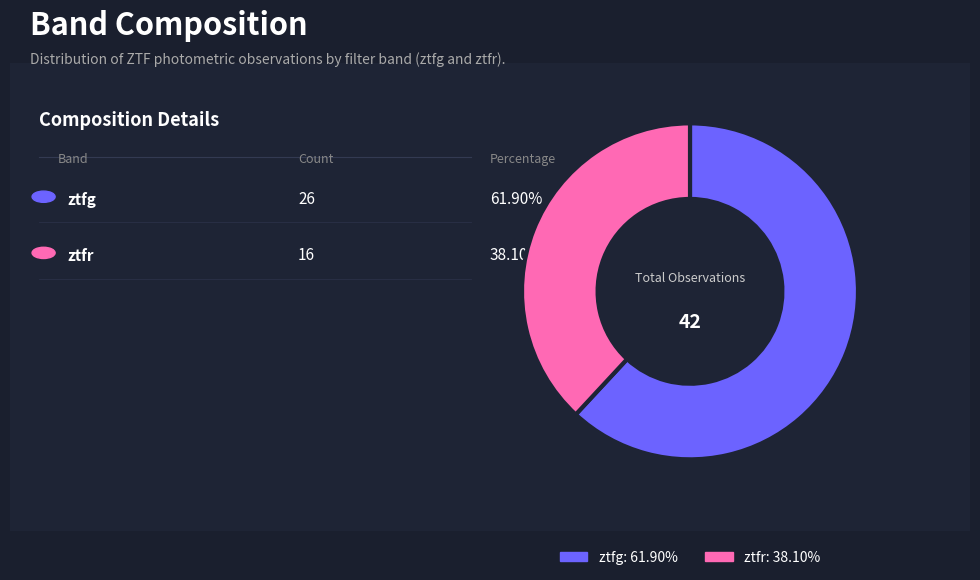

Which category accounts for the majority?

ztfg